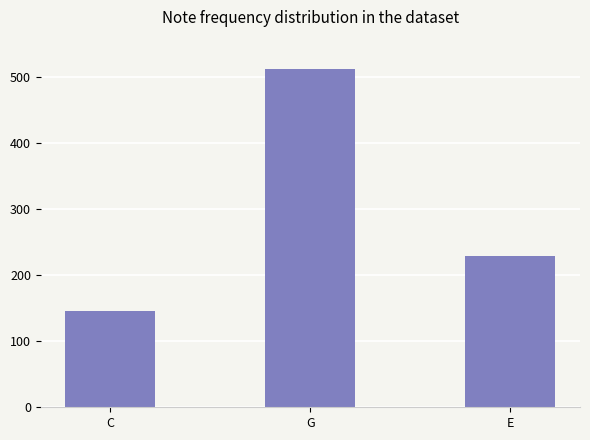

How many bars are there in total?

3